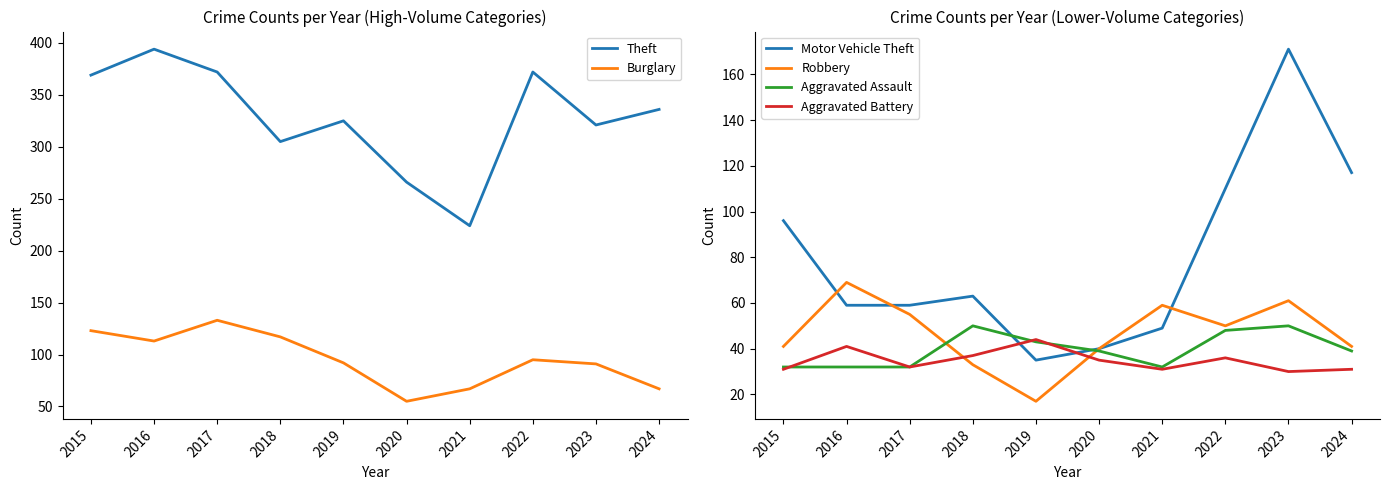

Reading left to right, extract all data points from this chart.

Theft: 369	394	372	305	325	266	224	372	321	336
Burglary: 123	113	133	117	92	55	67	95	91	67
Motor Vehicle Theft: 96	59	59	63	35	40	49	110	171	117
Robbery: 41	69	55	33	17	40	59	50	61	41
Aggravated Assault: 32	32	32	50	43	39	32	48	50	39
Aggravated Battery: 31	41	32	37	44	35	31	36	30	31